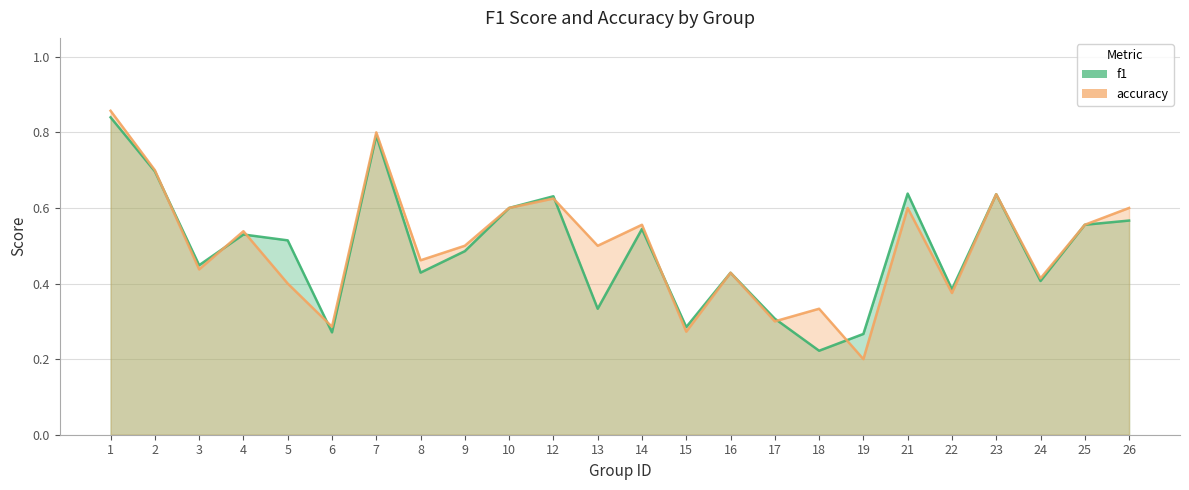

Count the number of categories in the chart.

24